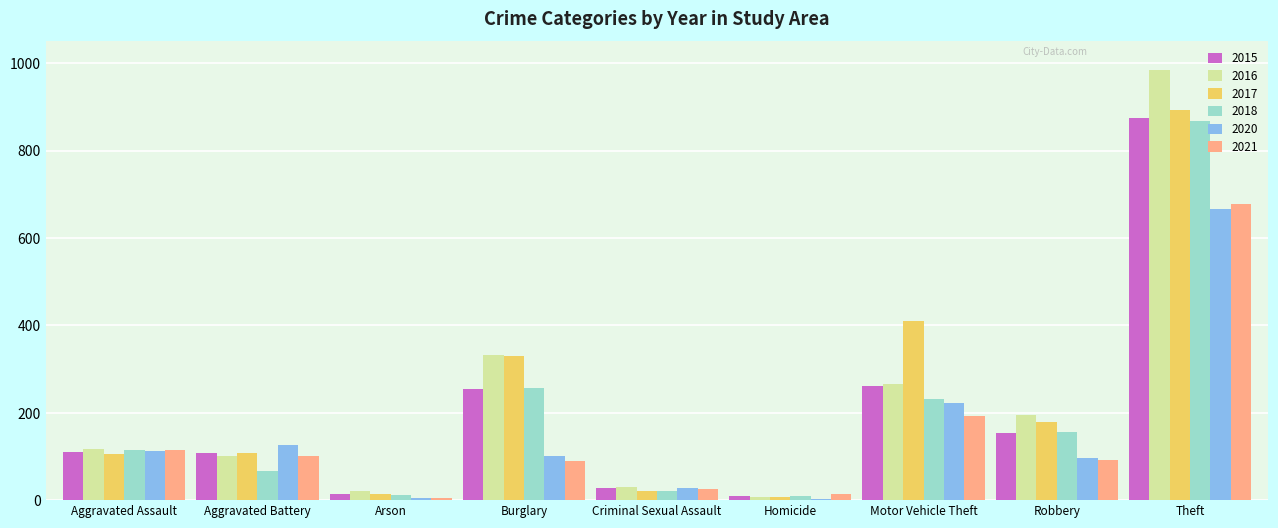

Between Criminal Sexual Assault and Theft, which series saw the biggest shift?

2016